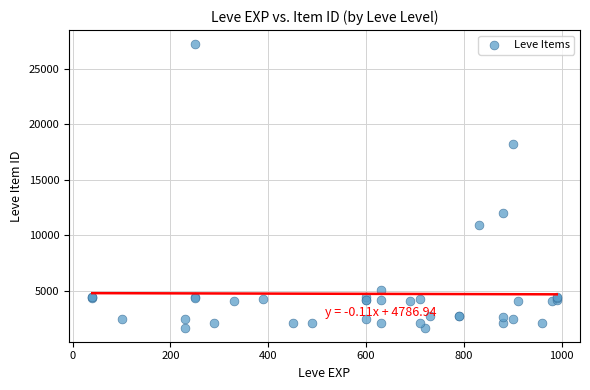

What Y value in the scatter plot is closest to 14448?

12018